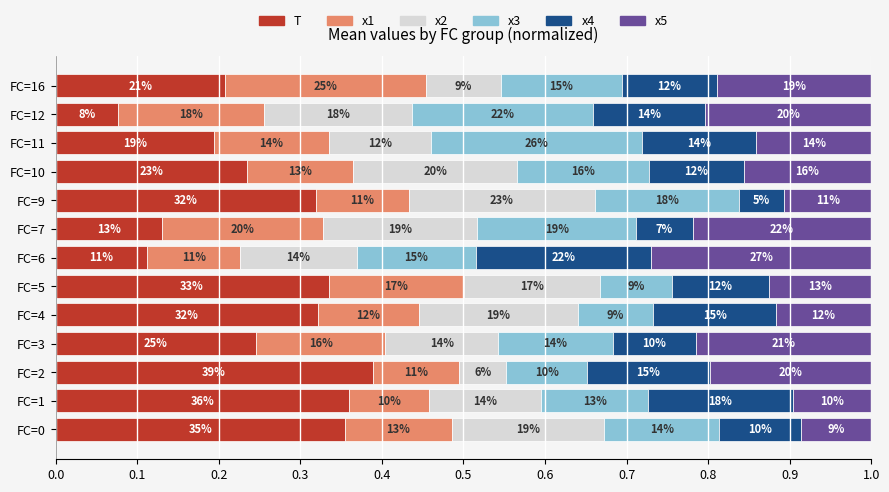

What are all the series names shown in the legend?

T, x1, x2, x3, x4, x5